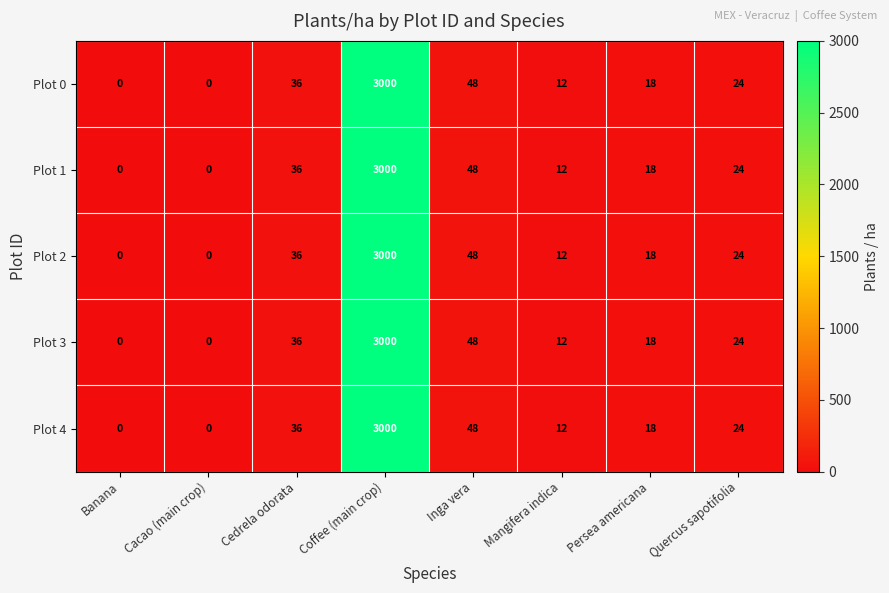

What is the greatest value displayed?

3000